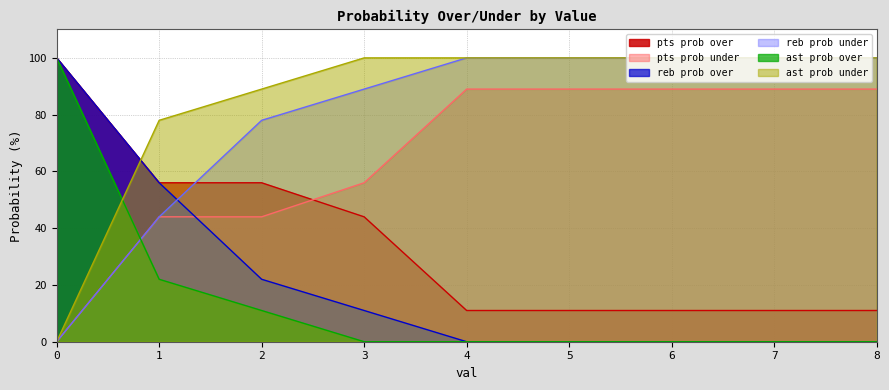

What is the sum of the ast prob over values at 6 and 0?

100